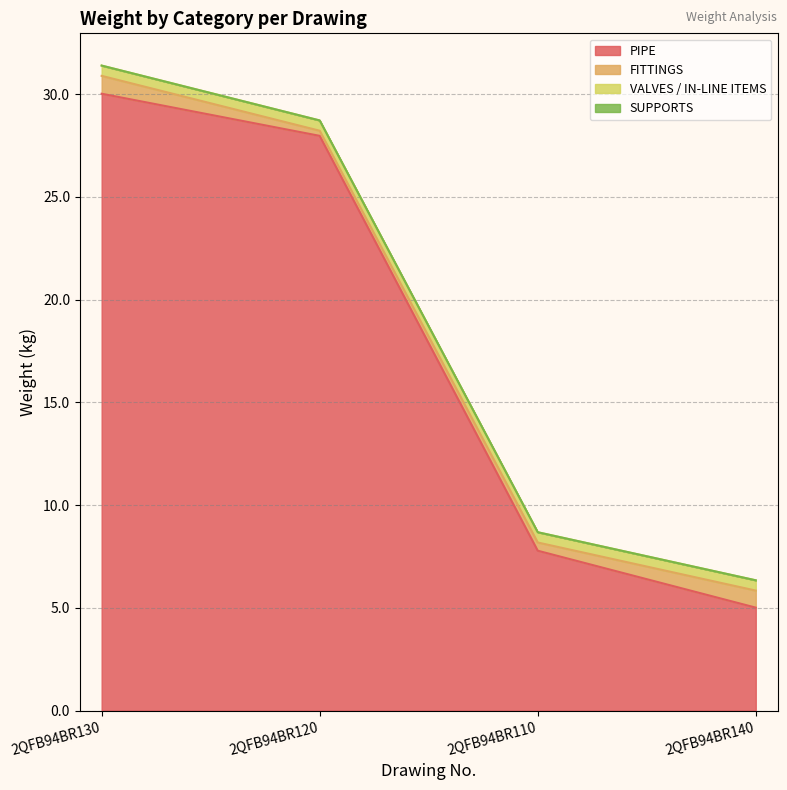

Rank the series by their maximum value, from lowest to highest.

SUPPORTS, VALVES / IN-LINE ITEMS, FITTINGS, PIPE